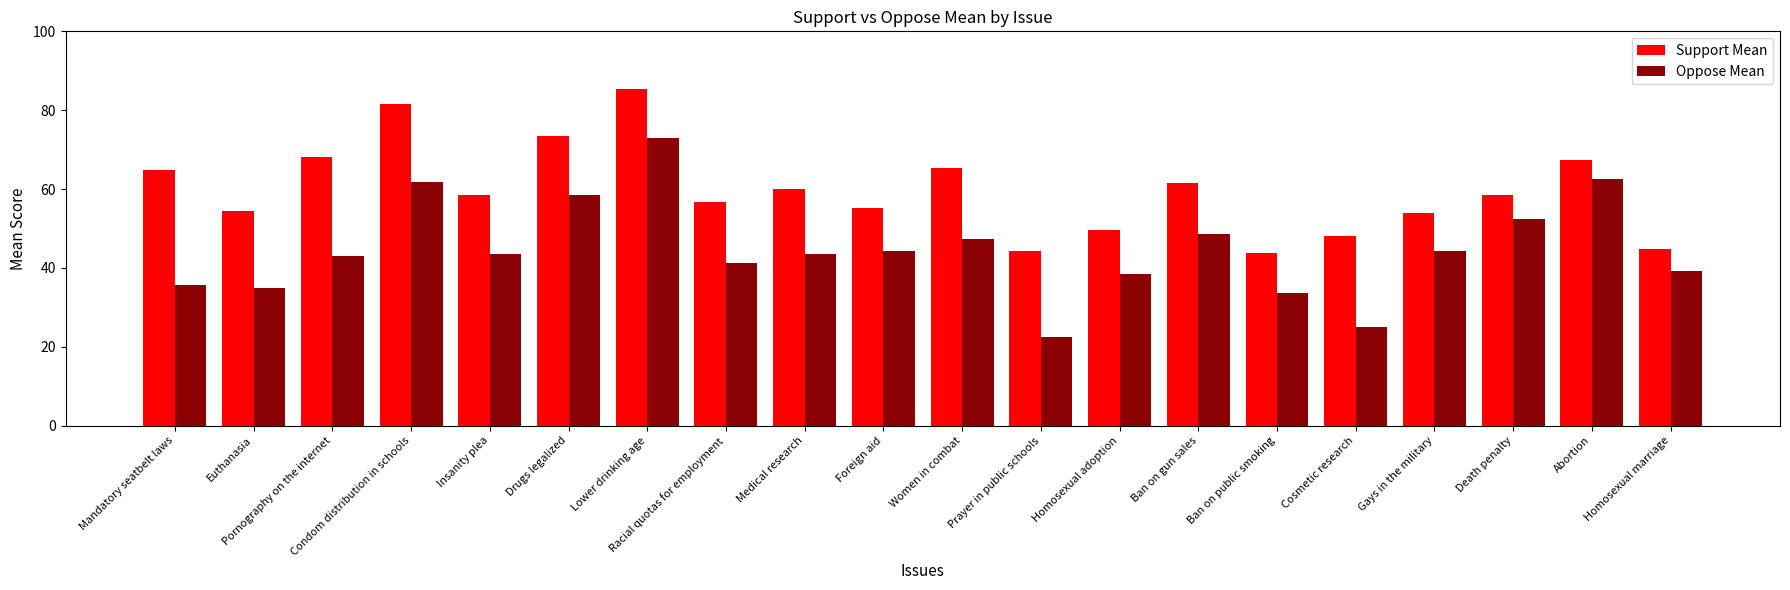

How many groups of bars are there?

20